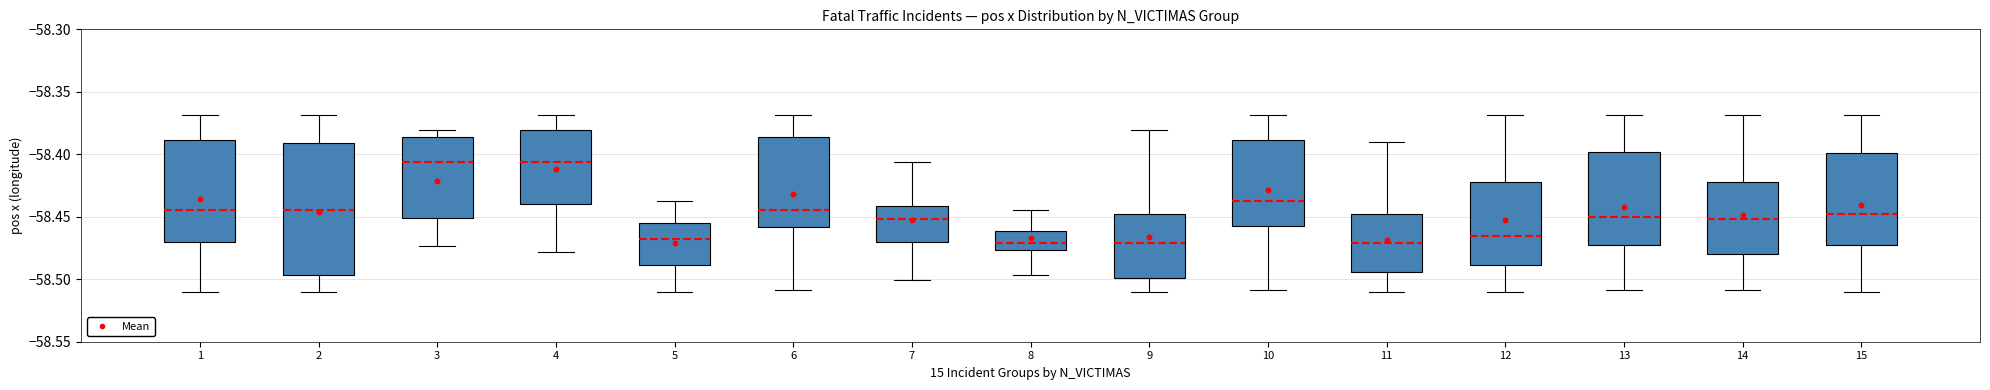

Reading left to right, transcribe this box plot: for each box, give where its median line is, the range the box spans, and where its two whiskers end, as read against the y-axis. The values are not printed on the chart, so give them approximately, as read against the axis.

1: median -58.445, box -58.470 to -58.390, whiskers -58.510 to -58.370
2: median -58.445, box -58.495 to -58.390, whiskers -58.510 to -58.370
3: median -58.405, box -58.450 to -58.385, whiskers -58.475 to -58.380
4: median -58.405, box -58.440 to -58.380, whiskers -58.480 to -58.370
5: median -58.465, box -58.490 to -58.455, whiskers -58.510 to -58.440
6: median -58.445, box -58.460 to -58.385, whiskers -58.510 to -58.370
7: median -58.450, box -58.470 to -58.440, whiskers -58.500 to -58.405
8: median -58.470, box -58.475 to -58.460, whiskers -58.495 to -58.445
9: median -58.470, box -58.500 to -58.445, whiskers -58.510 to -58.380
10: median -58.440, box -58.455 to -58.390, whiskers -58.510 to -58.370
11: median -58.470, box -58.495 to -58.445, whiskers -58.510 to -58.390
12: median -58.465, box -58.490 to -58.420, whiskers -58.510 to -58.370
13: median -58.450, box -58.475 to -58.400, whiskers -58.510 to -58.370
14: median -58.450, box -58.480 to -58.420, whiskers -58.510 to -58.370
15: median -58.450, box -58.475 to -58.400, whiskers -58.510 to -58.370